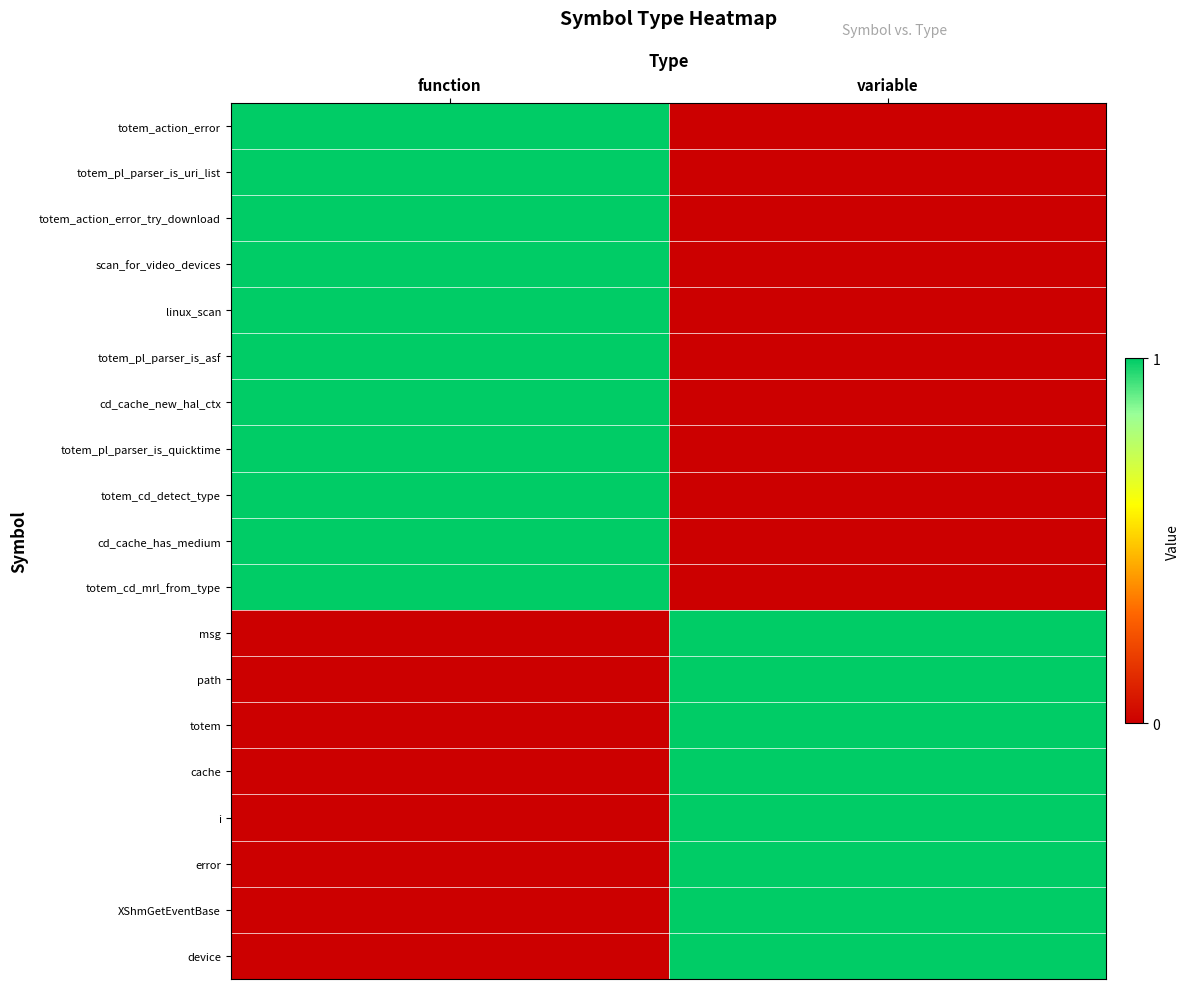

Reading left to right, transcribe all the data shown in this chart.

totem_action_error: function=1	variable=0
totem_pl_parser_is_uri_list: function=1	variable=0
totem_action_error_try_download: function=1	variable=0
scan_for_video_devices: function=1	variable=0
linux_scan: function=1	variable=0
totem_pl_parser_is_asf: function=1	variable=0
cd_cache_new_hal_ctx: function=1	variable=0
totem_pl_parser_is_quicktime: function=1	variable=0
totem_cd_detect_type: function=1	variable=0
cd_cache_has_medium: function=1	variable=0
totem_cd_mrl_from_type: function=1	variable=0
msg: function=0	variable=1
path: function=0	variable=1
totem: function=0	variable=1
cache: function=0	variable=1
i: function=0	variable=1
error: function=0	variable=1
XShmGetEventBase: function=0	variable=1
device: function=0	variable=1